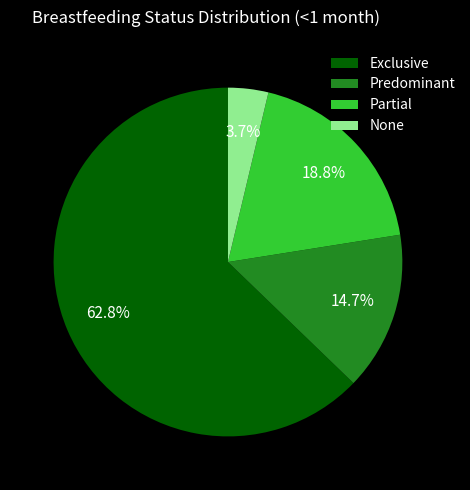

What percentage is the None slice, to the nearest percent?

4%